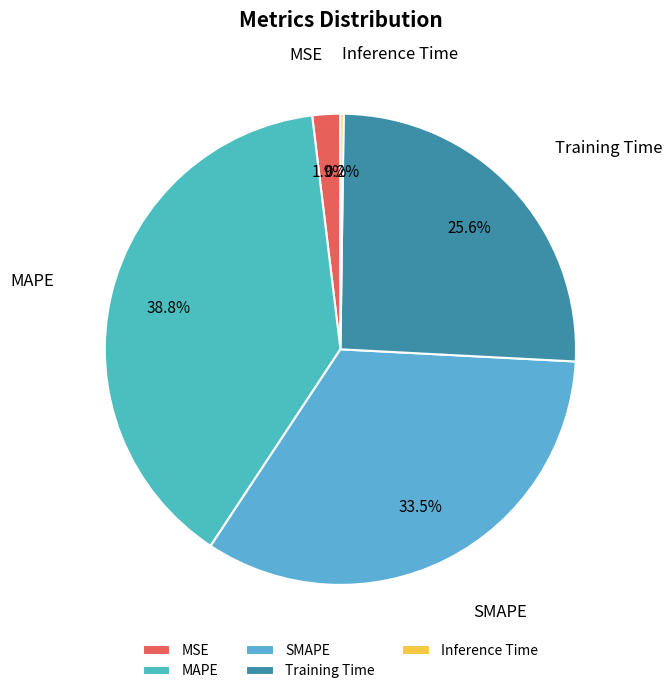

What percentage do MSE and SMAPE together represent?

35.4%